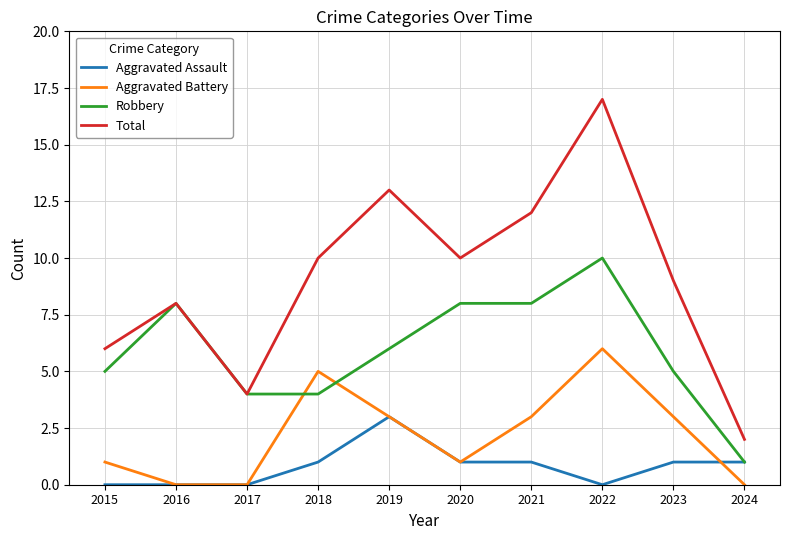

How many times do Robbery and Aggravated Battery cross each other?

2